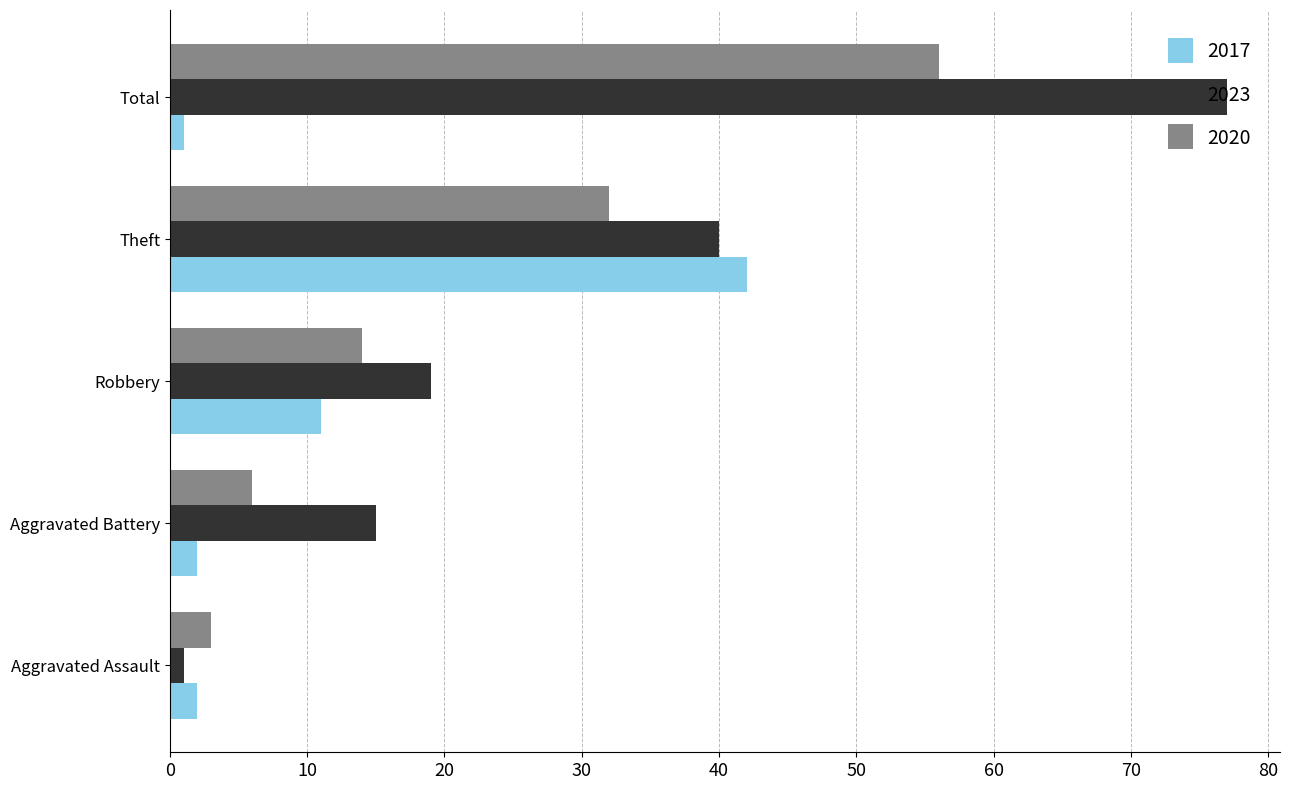

What is the maximum value for 2023?

77